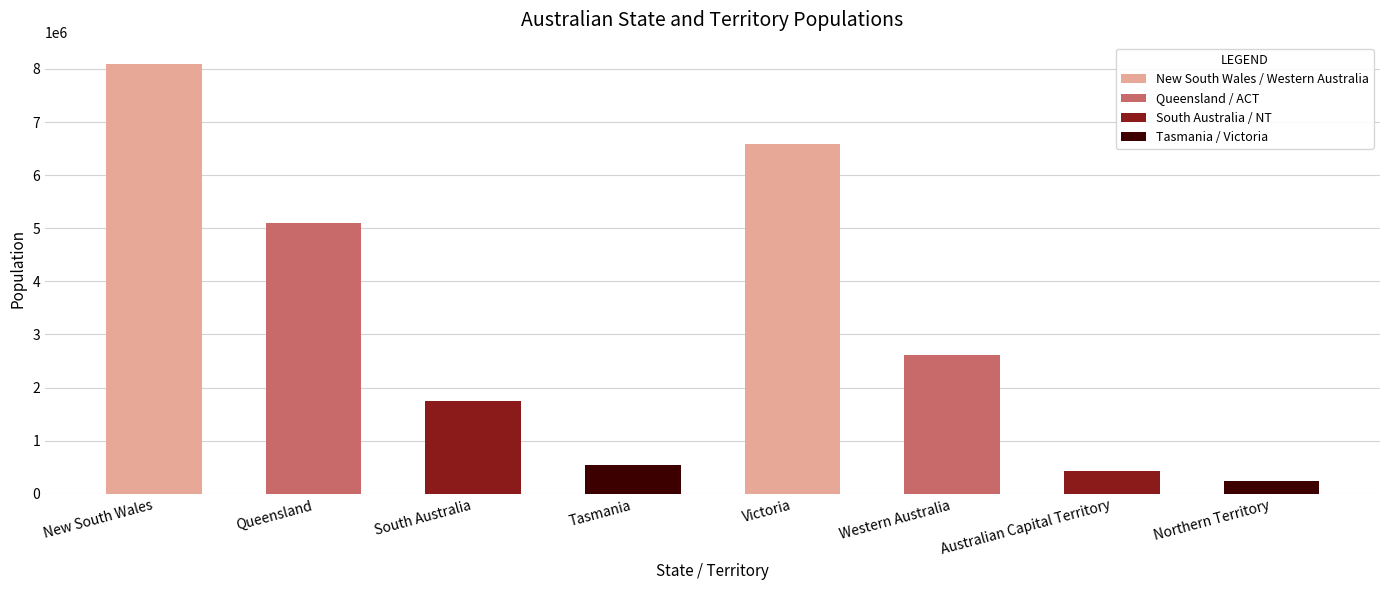

Rank the categories by value from lowest to highest.

Northern Territory, Australian Capital Territory, Tasmania, South Australia, Western Australia, Queensland, Victoria, New South Wales